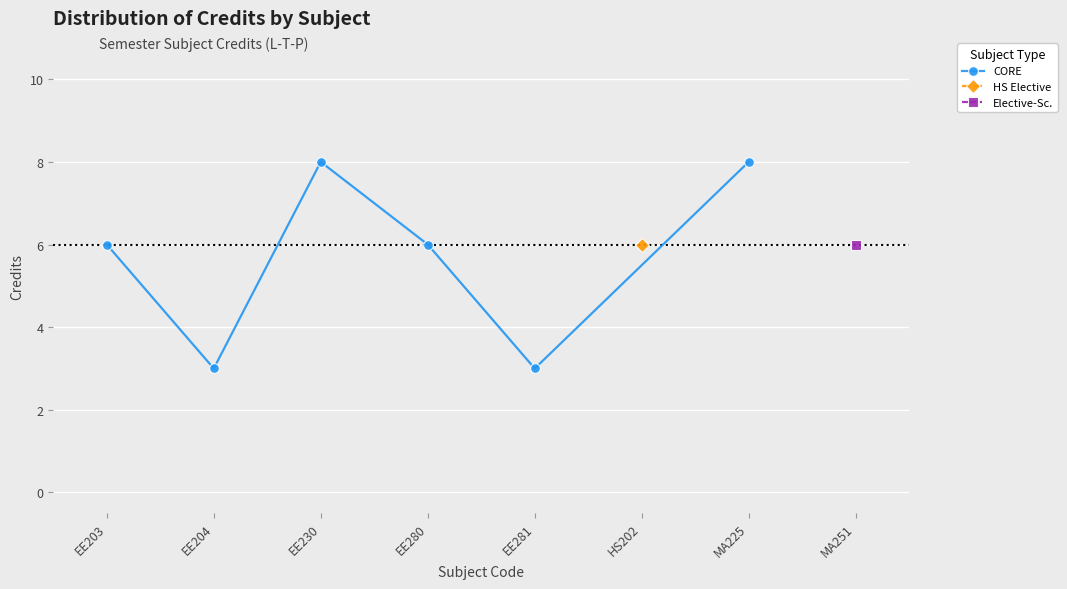

True or false: there are more than 1 points higher than both neighbors.

False